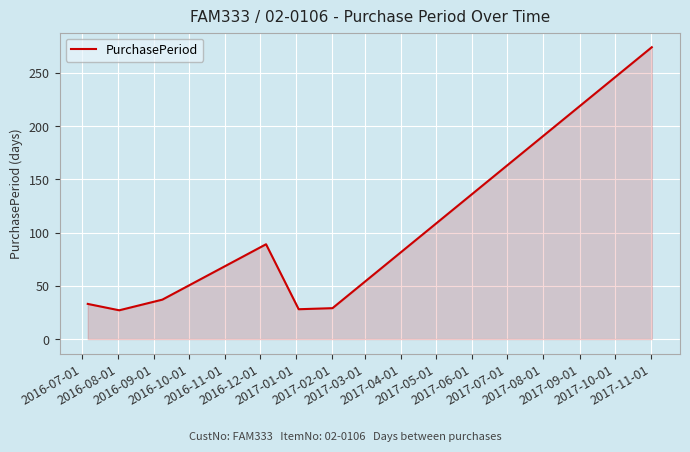

Count the number of data series in this chart.

1